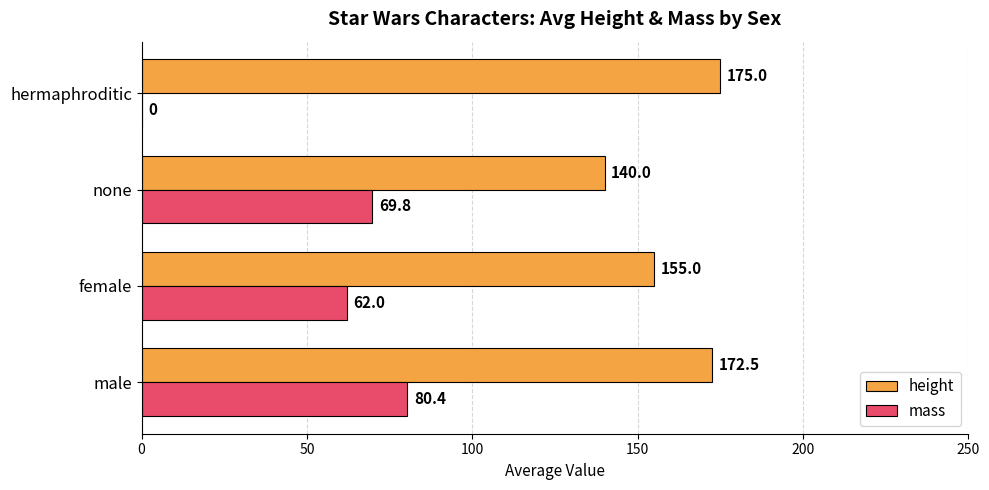

How many data points does each series have?

4